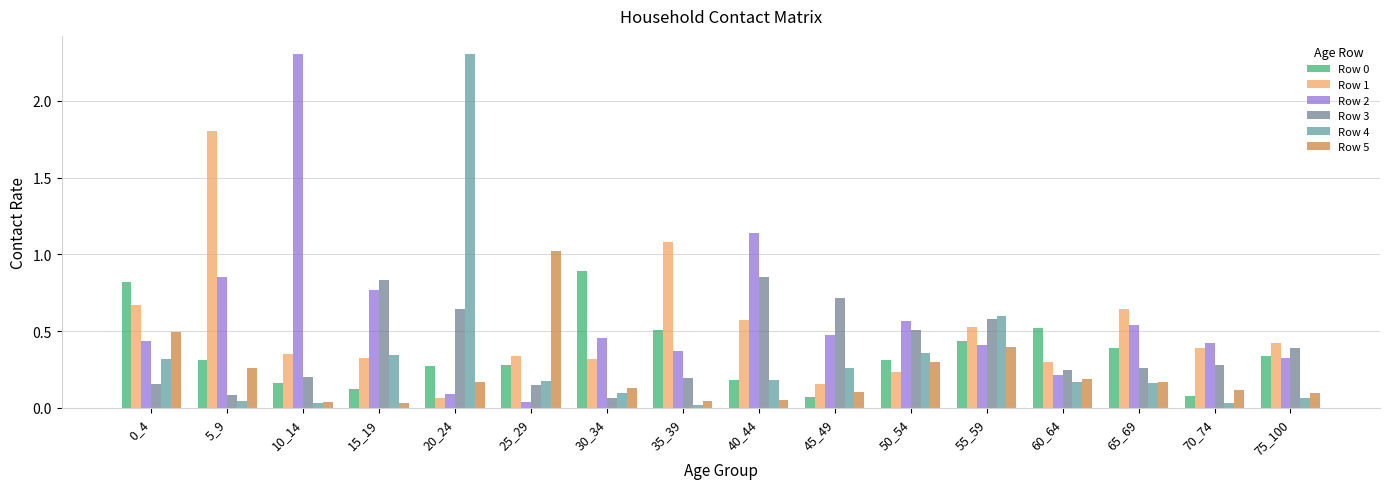

True or false: Row 0 has a value of 0.3 at 50_54.

True